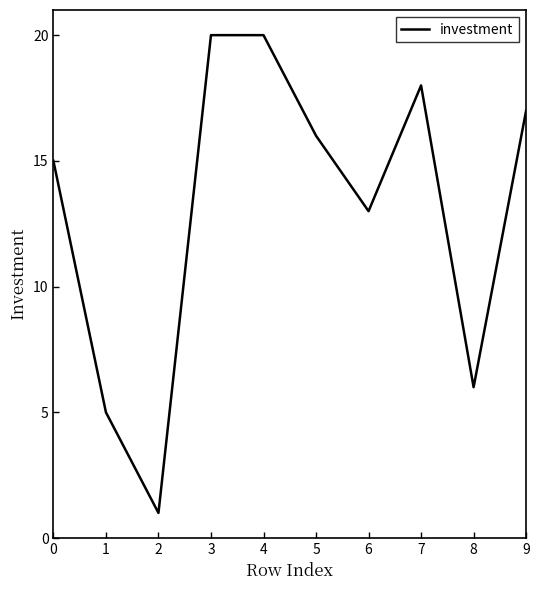

What is the approximate value at 7?

18